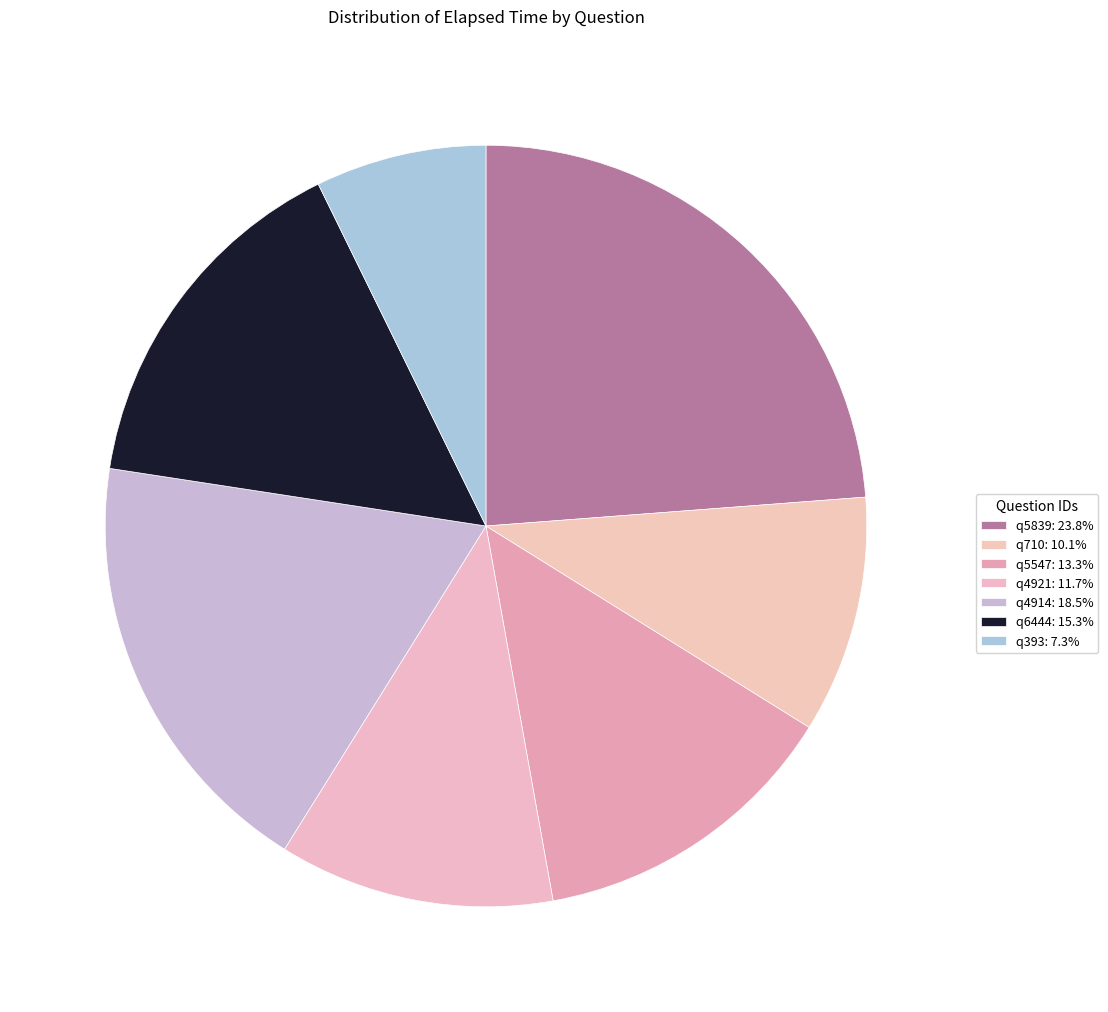

To the nearest percent, what percentage of the pie is q5839?

24%